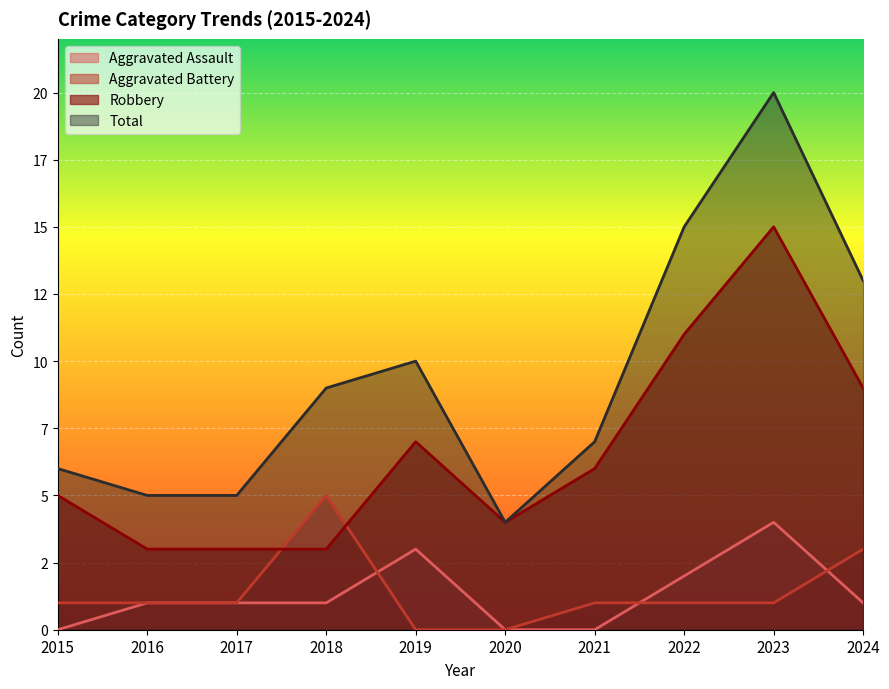

True or false: Total and Robbery cross at least once.

False